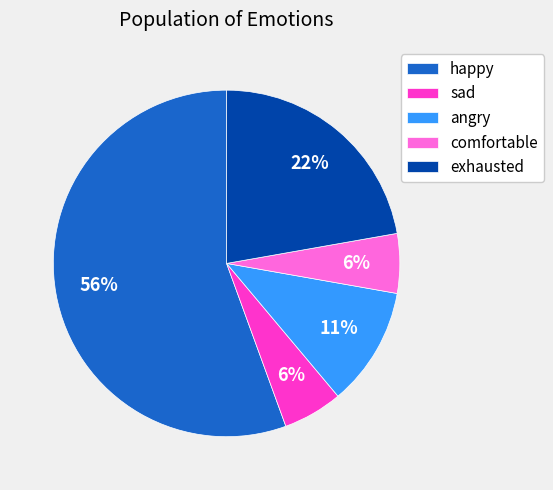

How many segments does this pie chart have?

5